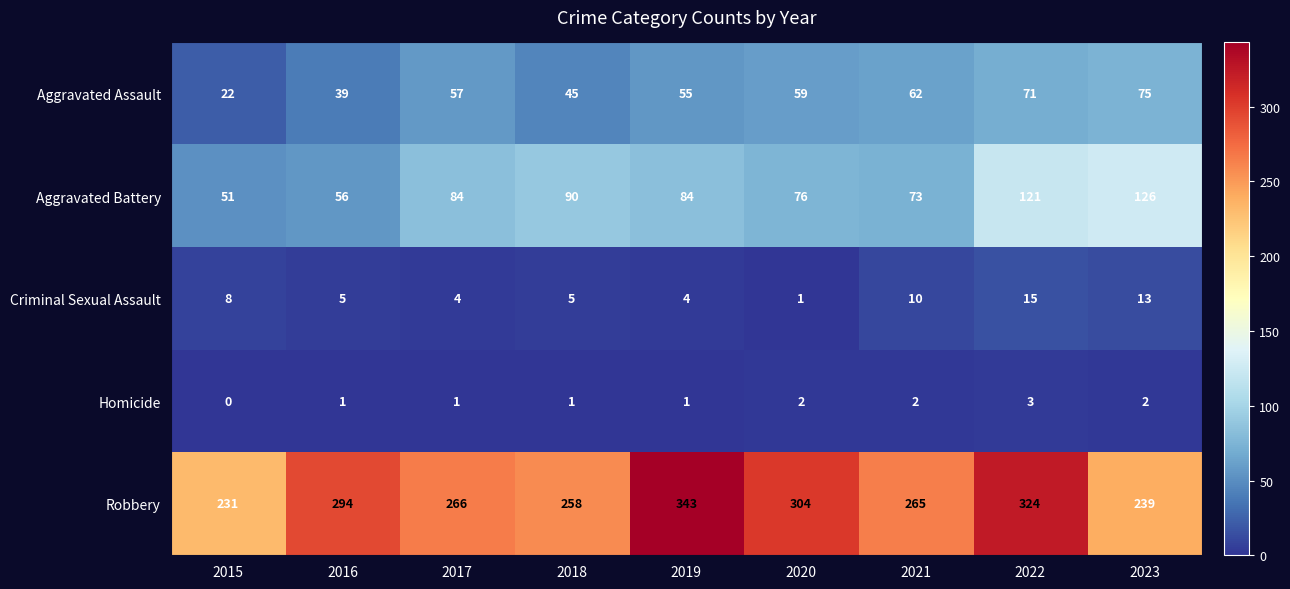

At how many categories does at least one series exceed 202?

9